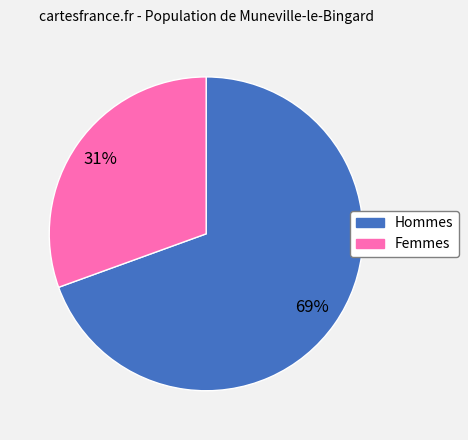

Does any single category account for the majority?

Yes